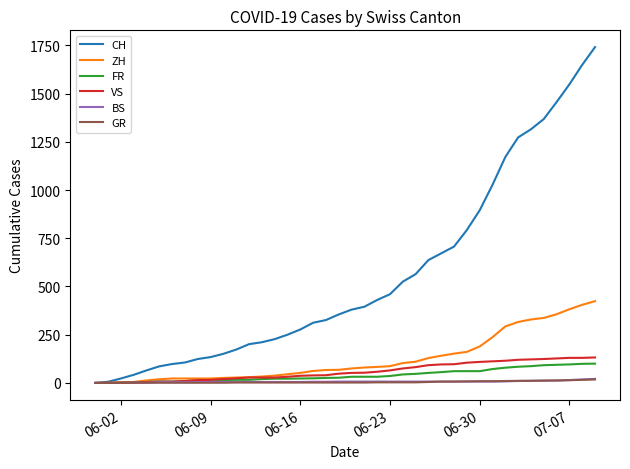

What is the greatest value displayed?

1741